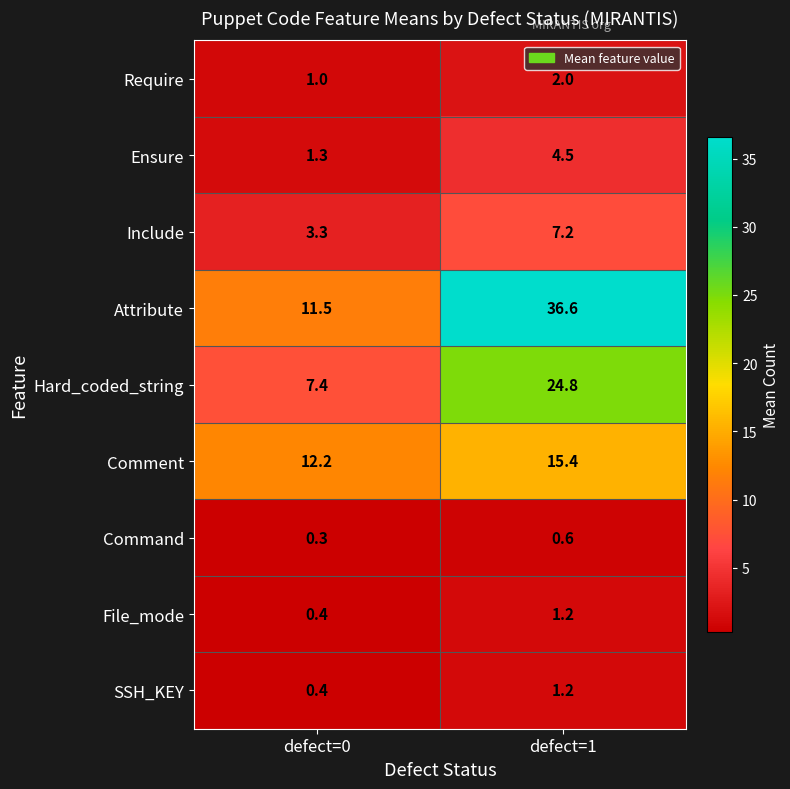

What is the maximum value shown in the chart?

36.6